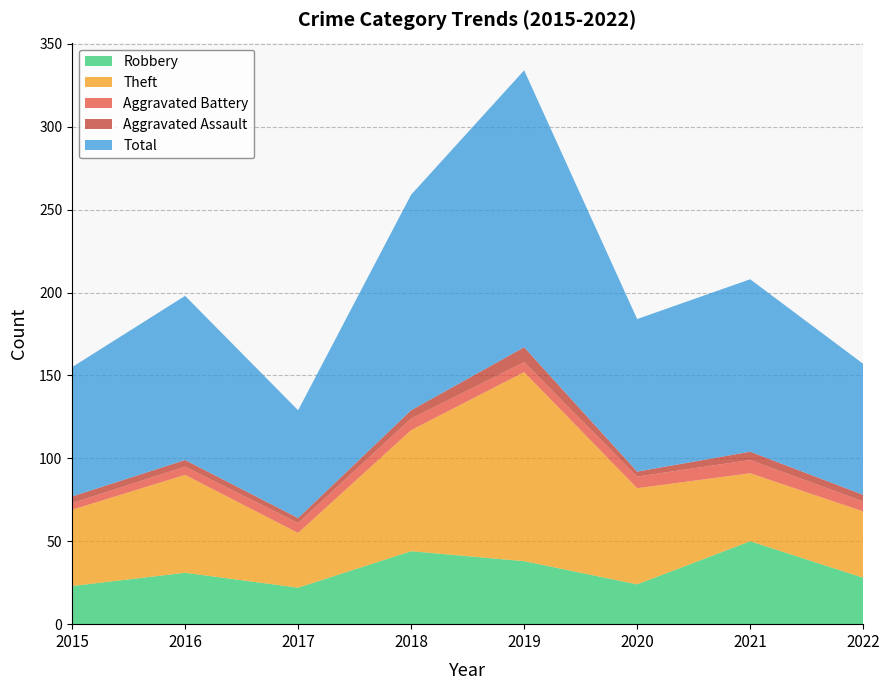

What are all the series names shown in the legend?

Robbery, Theft, Aggravated Battery, Aggravated Assault, Total